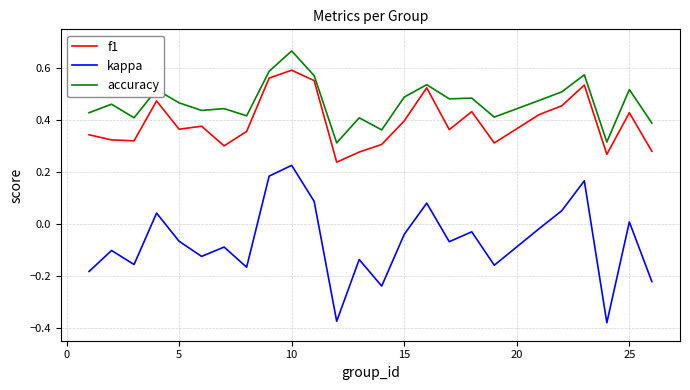

List the series in order of their peak value, lowest first.

kappa, f1, accuracy